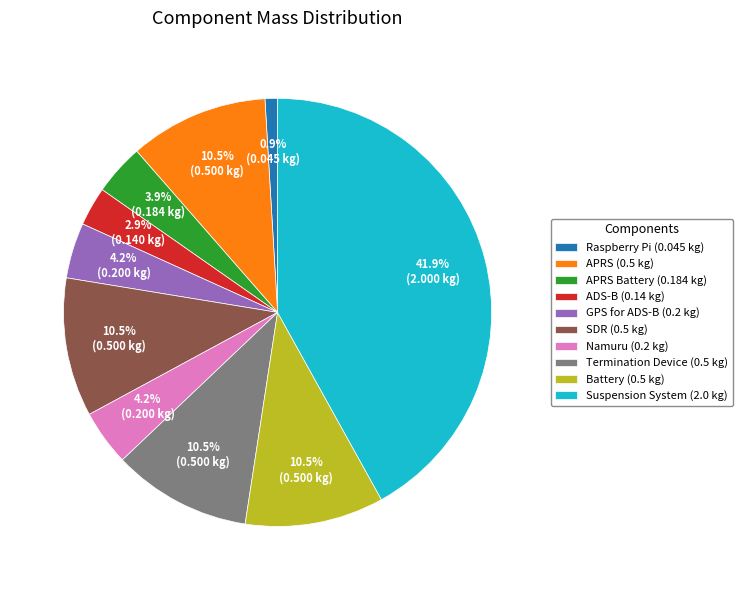

Does any single category account for the majority?

No